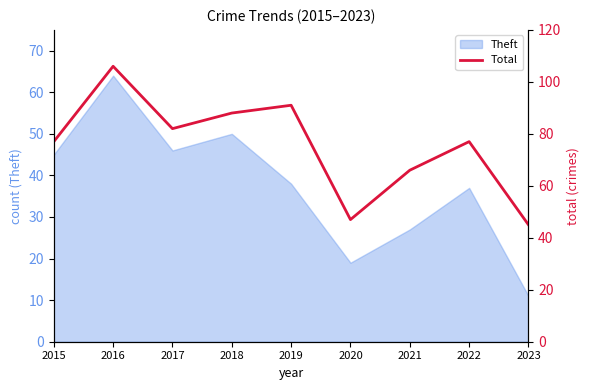

Reading left to right, list all the values displayed in this chart.

77	106	82	88	91	47	66	77	45